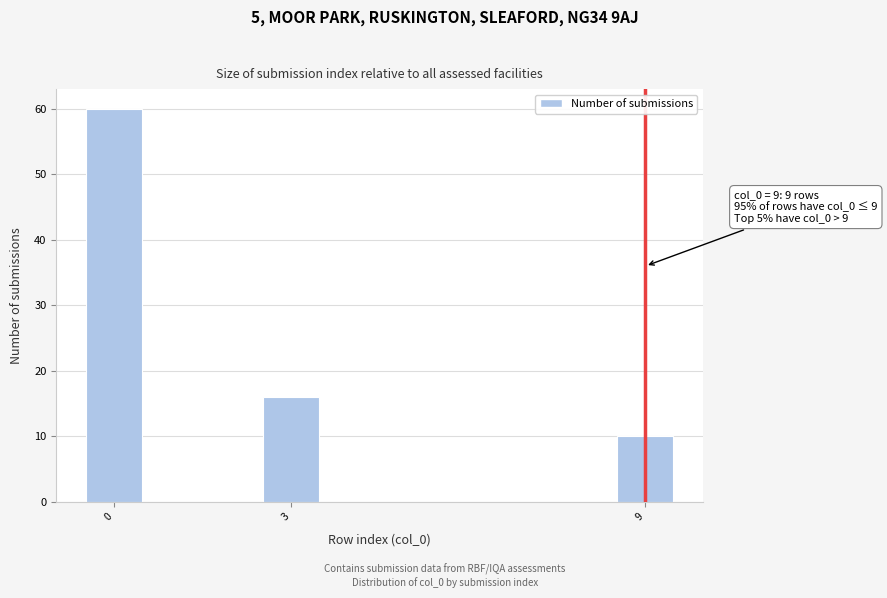

Around what value on the x-axis is the tallest bar? Give the approximate position of its centre, as read against the axis.

0.0